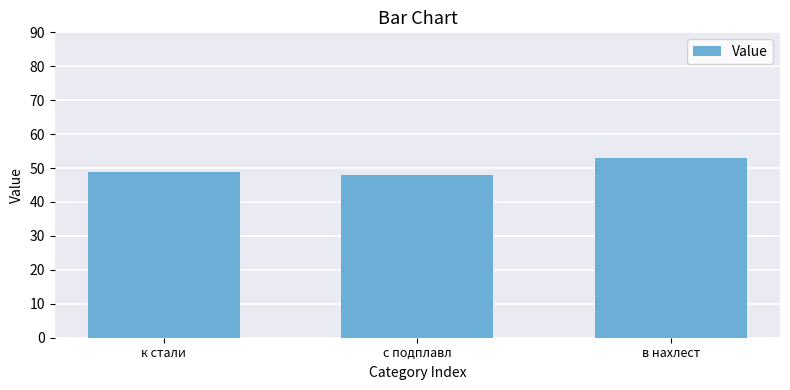

Reading right to left, what are all the values shown in this chart?

в нахлест=53.1	с подплавл=48.0	к стали=48.8